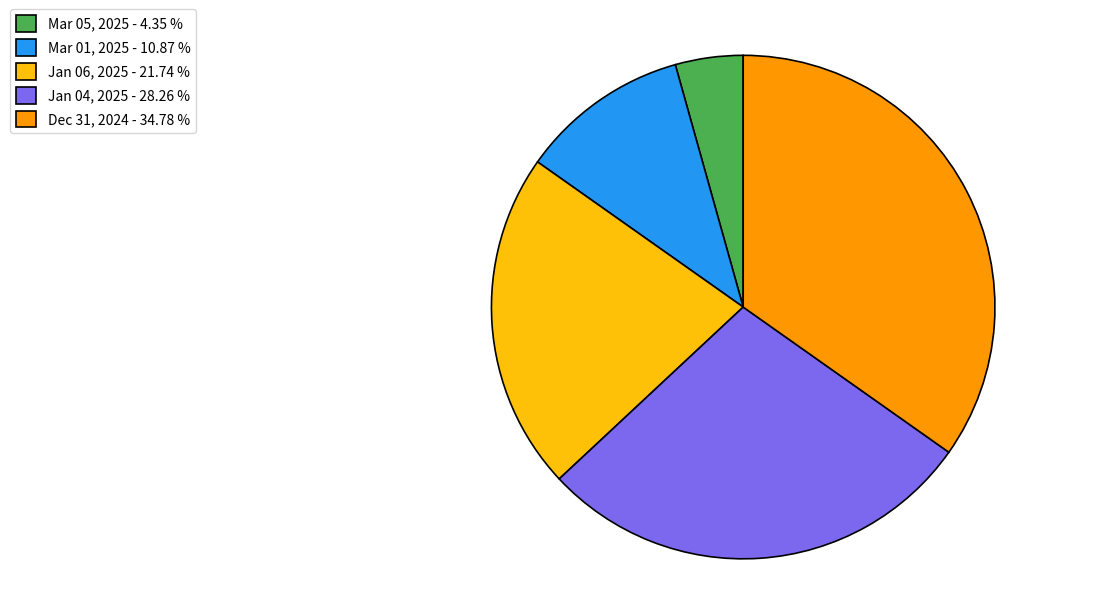

True or false: Jan 06, 2025 accounts for 27% of the total.

False